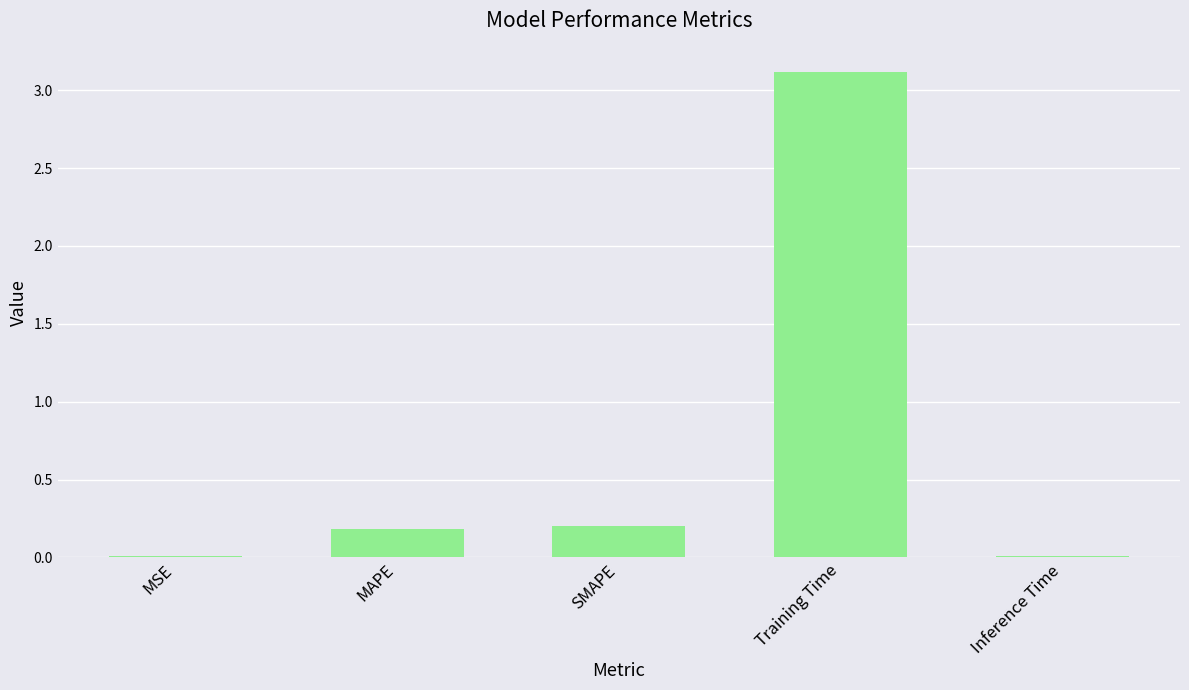

At which category does the chart reach its peak across all series?

Training Time